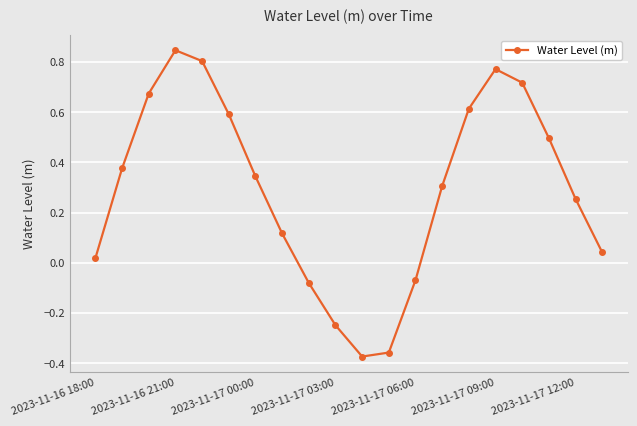

What is the sum of all values?

5.8